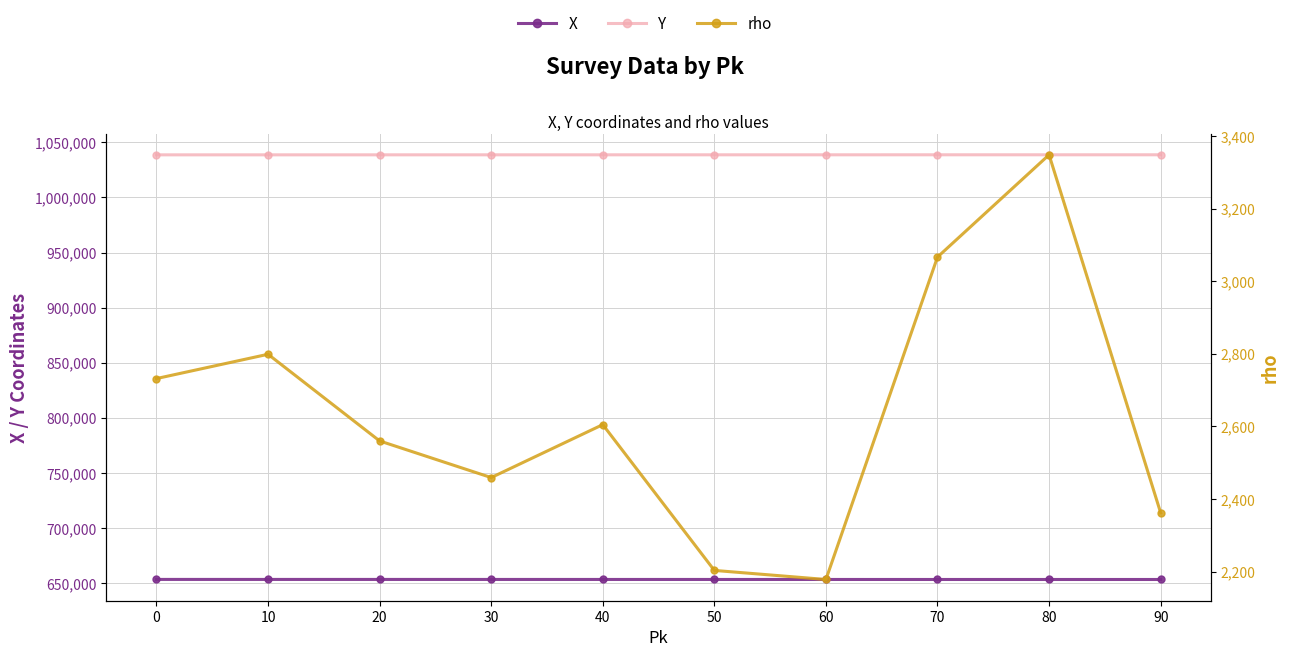

What is the difference between the highest and lowest values at 40?

1036045